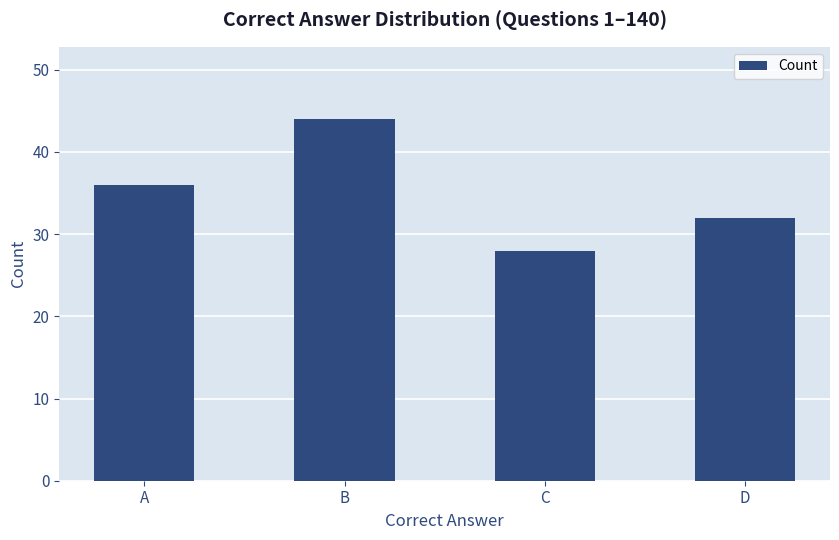

Does the chart contain stacked bars?

No